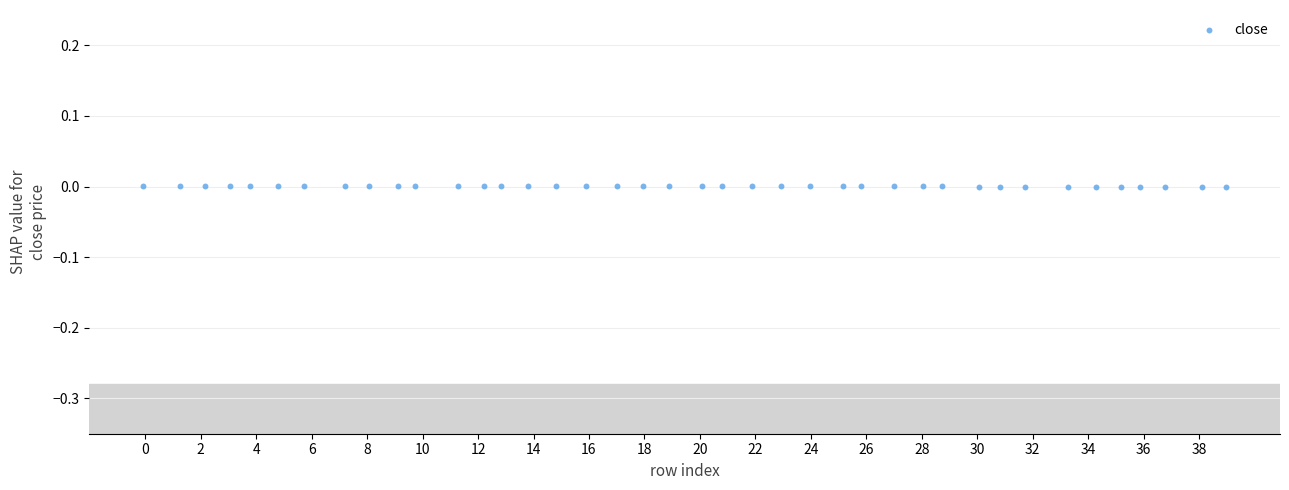

What is the range of X values (max minus min)?

39.0